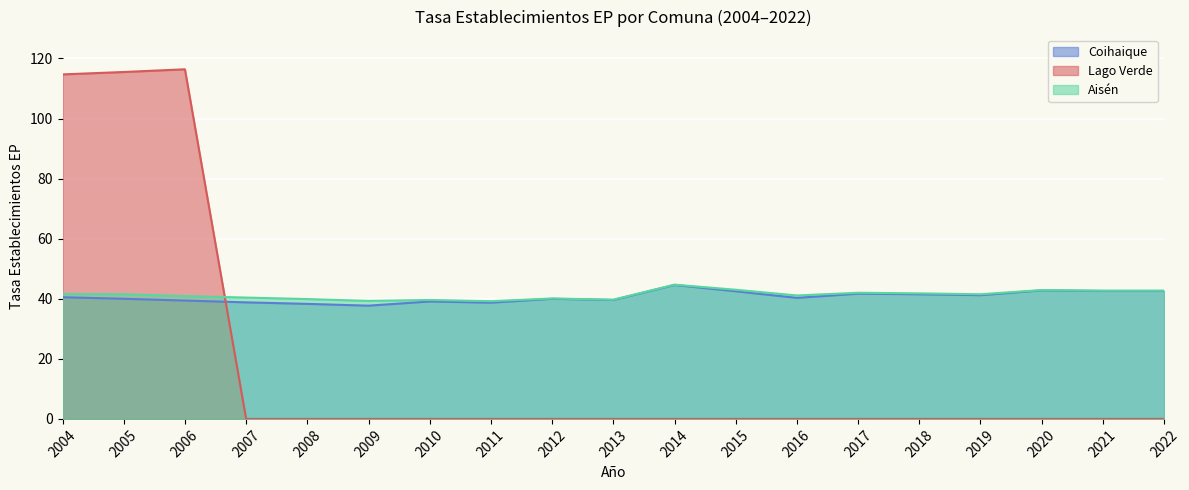

Between 2019 and 2020, which series saw the biggest shift?

Coihaique